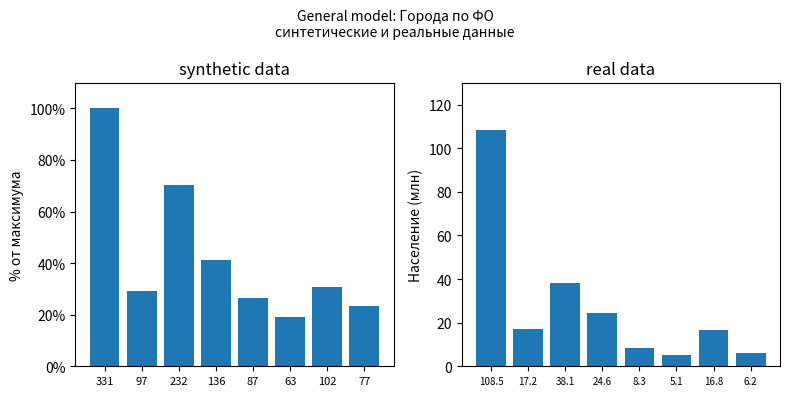

How many bars are there in total?

16